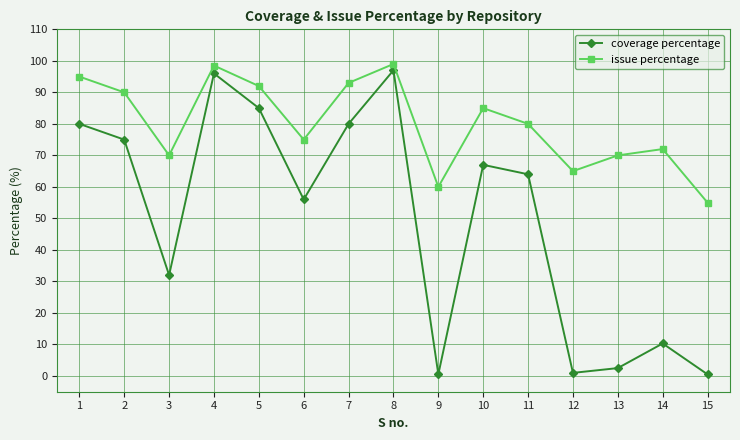

Between 3 and 8, which series saw the biggest shift?

coverage percentage